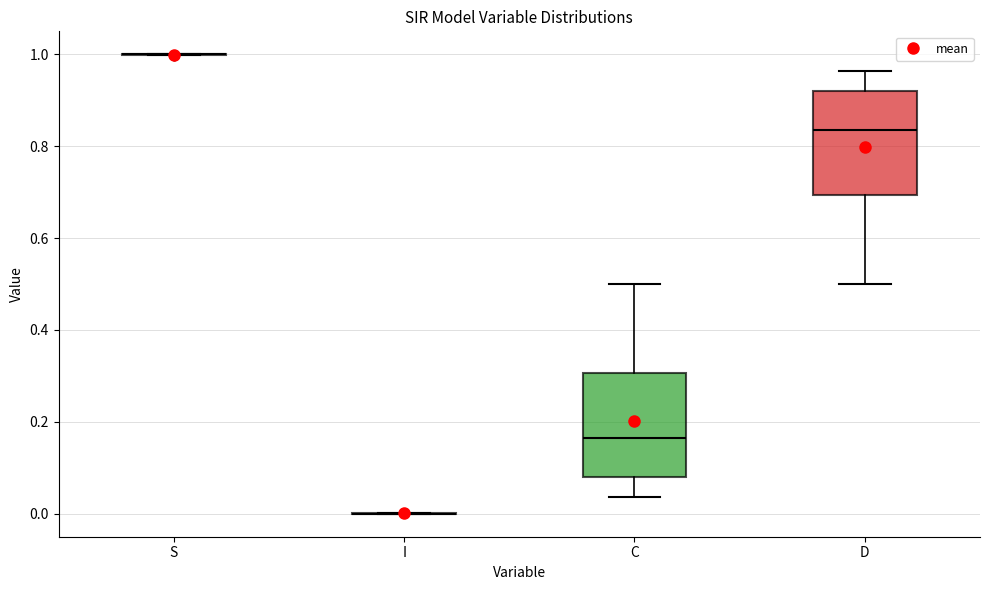

Reading left to right, read every box against the y-axis: the position of its median line, the range the box covers, and the ends of its whiskers. The values are not printed on the chart, so give them approximately, as read against the axis.

S: box collapsed to a line at 1.00, whiskers 1.00 to 1.00
I: box collapsed to a line at 0.00, whiskers 0.00 to 0.00
C: median 0.16, box 0.08 to 0.30, whiskers 0.04 to 0.50
D: median 0.84, box 0.70 to 0.92, whiskers 0.50 to 0.96